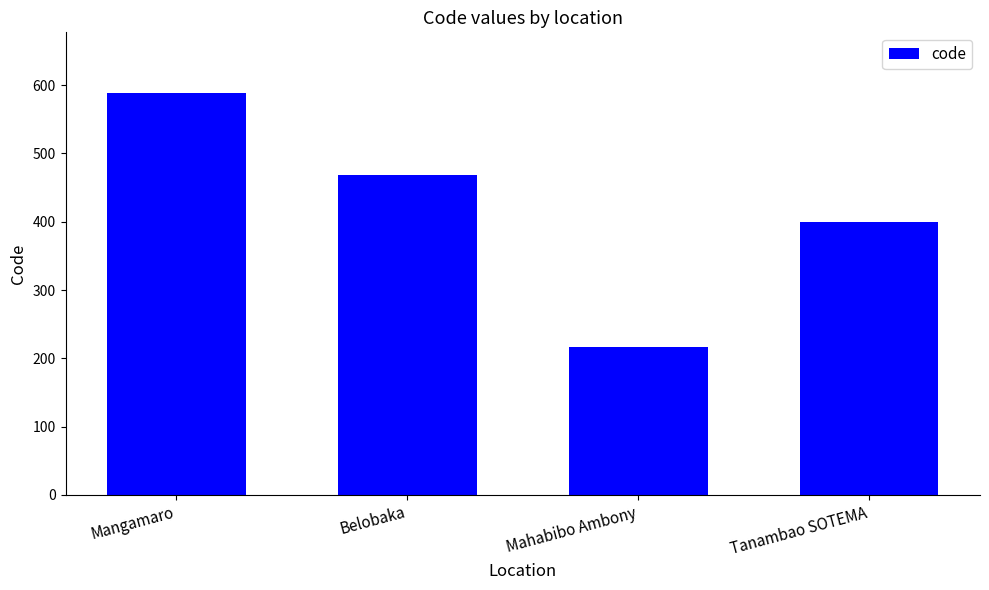

How many data points are less than 468?

2